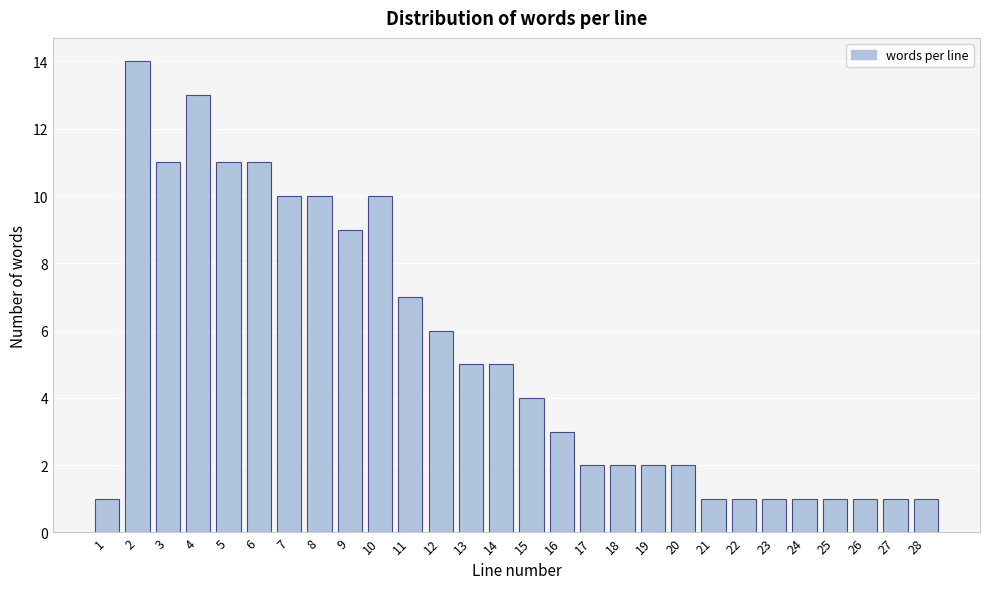

Reading left to right, list all the values displayed in this chart.

1=1	2=14	3=11	4=13	5=11	6=11	7=10	8=10	9=9	10=10	11=7	12=6	13=5	14=5	15=4	16=3	17=2	18=2	19=2	20=2	21=1	22=1	23=1	24=1	25=1	26=1	27=1	28=1